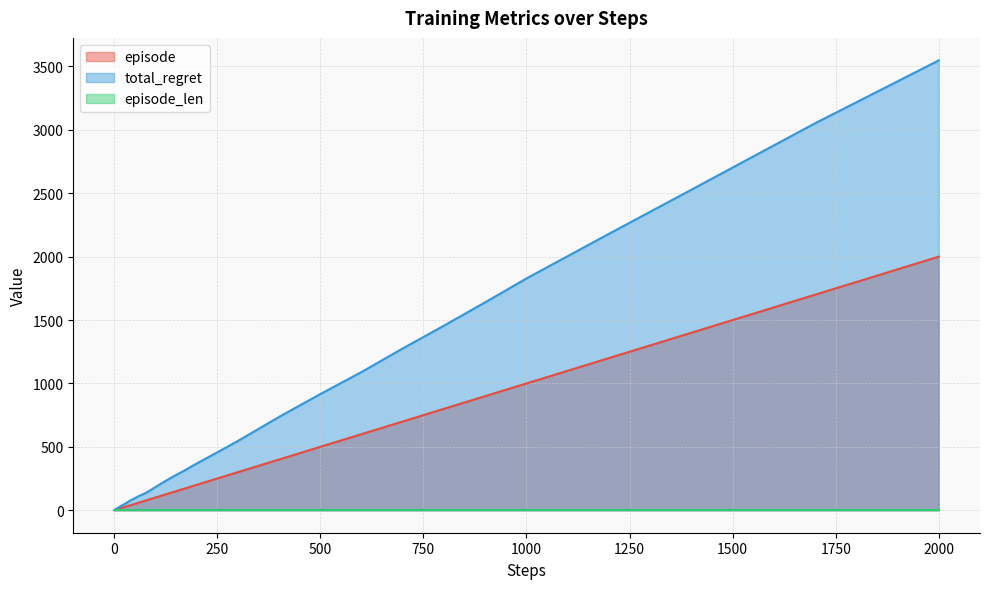

What is the sum of all total_regret values?

23652